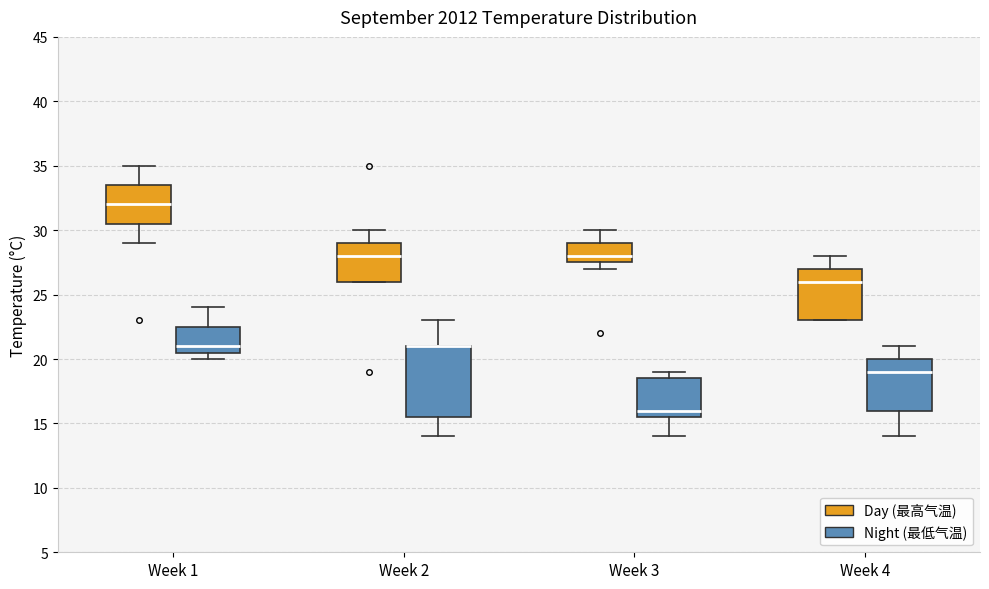

Reading left to right, read every box against the y-axis: the position of its median line, the range the box covers, and the ends of its whiskers. The values are not printed on the chart, so give them approximately, as read against the axis.

Week 1 (Day (最高气温)): median 32.0, box 30.5 to 33.5, whiskers 29.0 to 35.0
Week 1 (Night (最低气温)): median 21.0, box 20.5 to 22.5, whiskers 20.0 to 24.0
Week 2 (Day (最高气温)): median 28.0, box 26.0 to 29.0, whiskers 26.0 to 30.0
Week 2 (Night (最低气温)): median 21.0 (drawn on the box's upper edge), box 15.5 to 21.0, whiskers 14.0 to 23.0
Week 3 (Day (最高气温)): median 28.0, box 27.5 to 29.0, whiskers 27.0 to 30.0
Week 3 (Night (最低气温)): median 16.0, box 15.5 to 18.5, whiskers 14.0 to 19.0
Week 4 (Day (最高气温)): median 26.0, box 23.0 to 27.0, whiskers 23.0 to 28.0
Week 4 (Night (最低气温)): median 19.0, box 16.0 to 20.0, whiskers 14.0 to 21.0